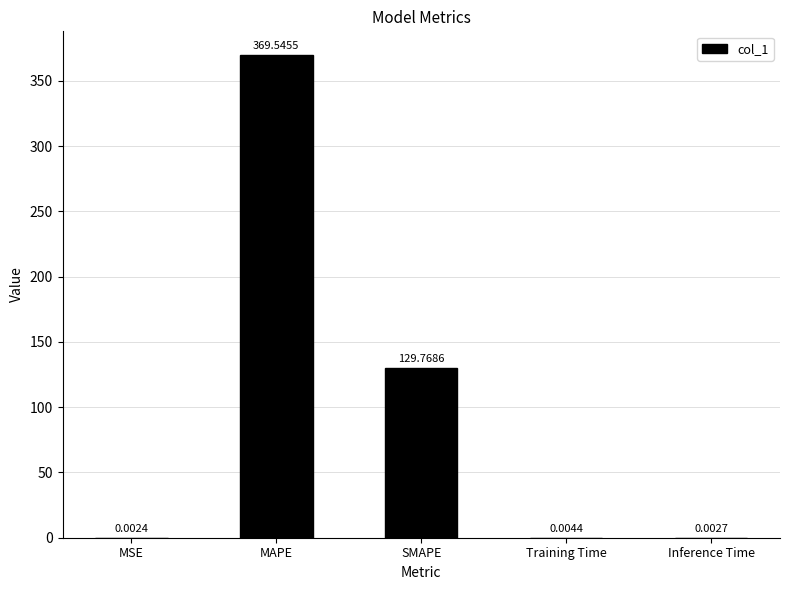

What is the sum of the values at SMAPE and MAPE?

499.3